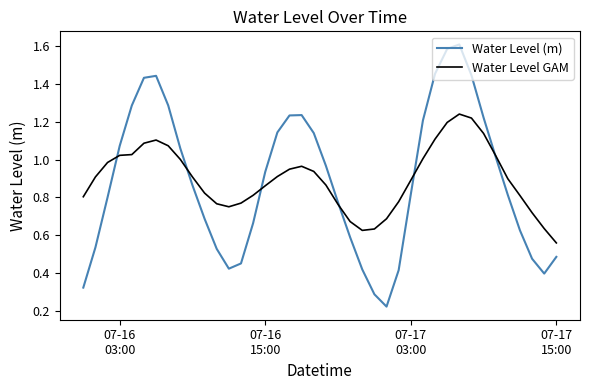

Rank the series by their maximum value, from lowest to highest.

Water Level GAM, Water Level (m)